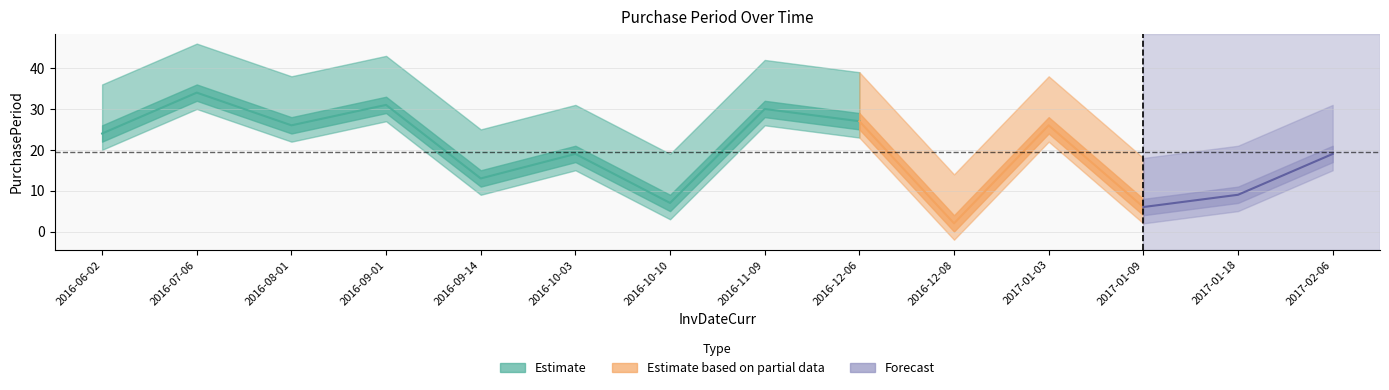

What is the ratio of the value at 2016-06-02 to the value at 2016-10-10?

3.4